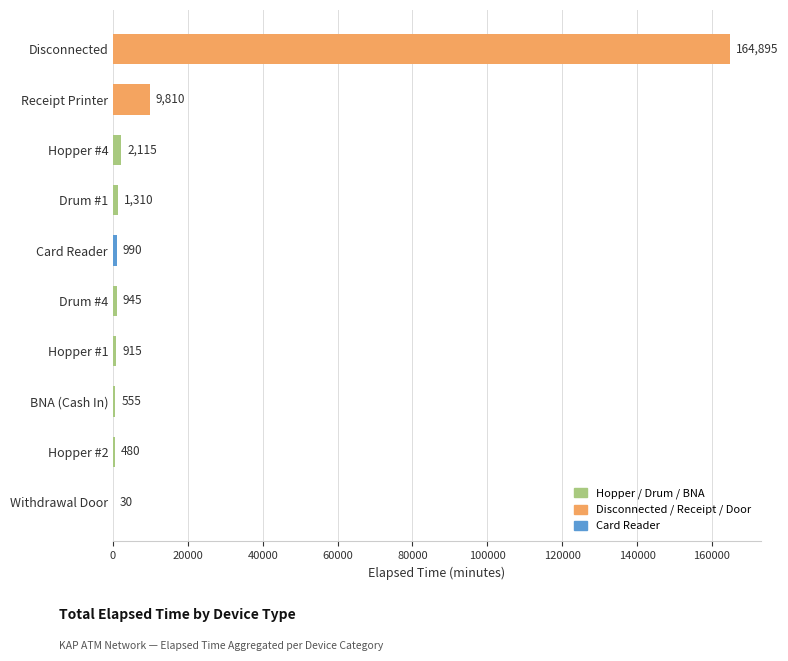

Which has a higher value, Drum #4 or Drum #1?

Drum #1